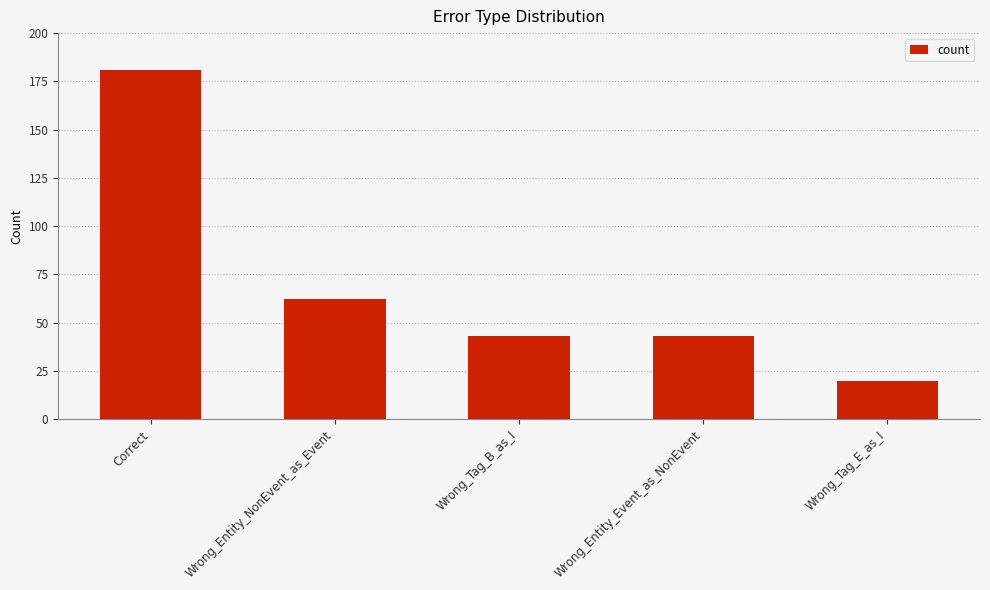

Where does the data first go above 43?

Correct